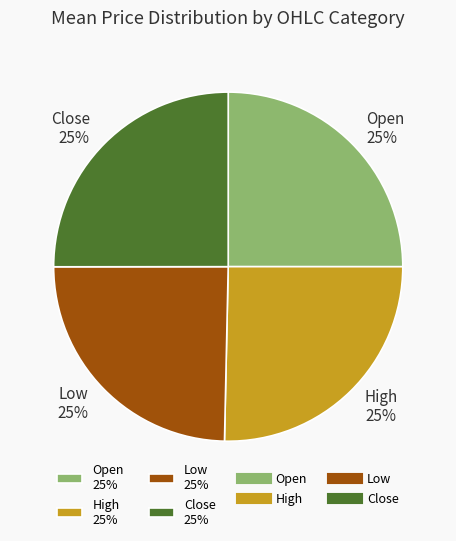

Approximately how many times larger is the value at Close 25% compared to Low 25%?

1.0